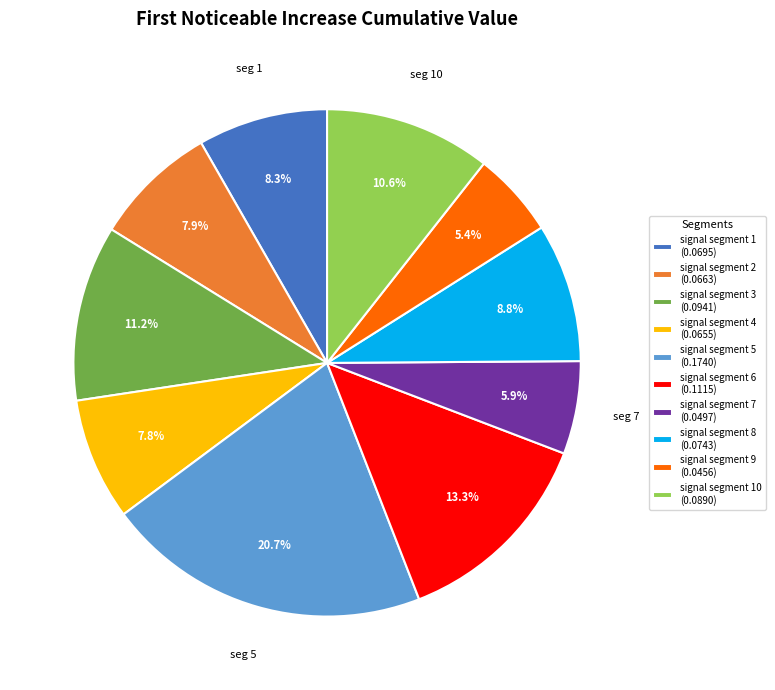

What is the largest slice in the pie chart?

signal segment 5 (0.1740)